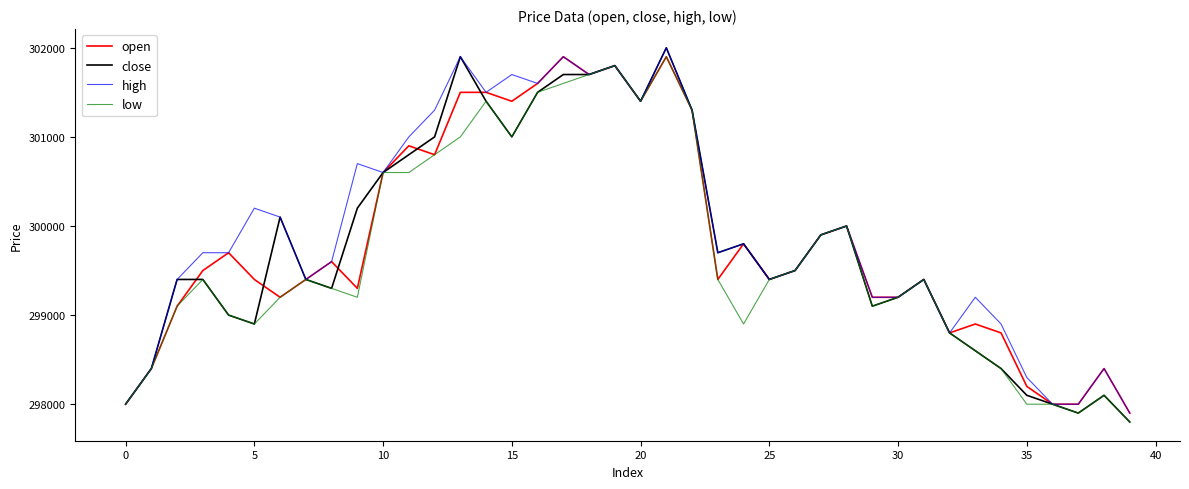

Is this an area chart (filled region under the line)?

No